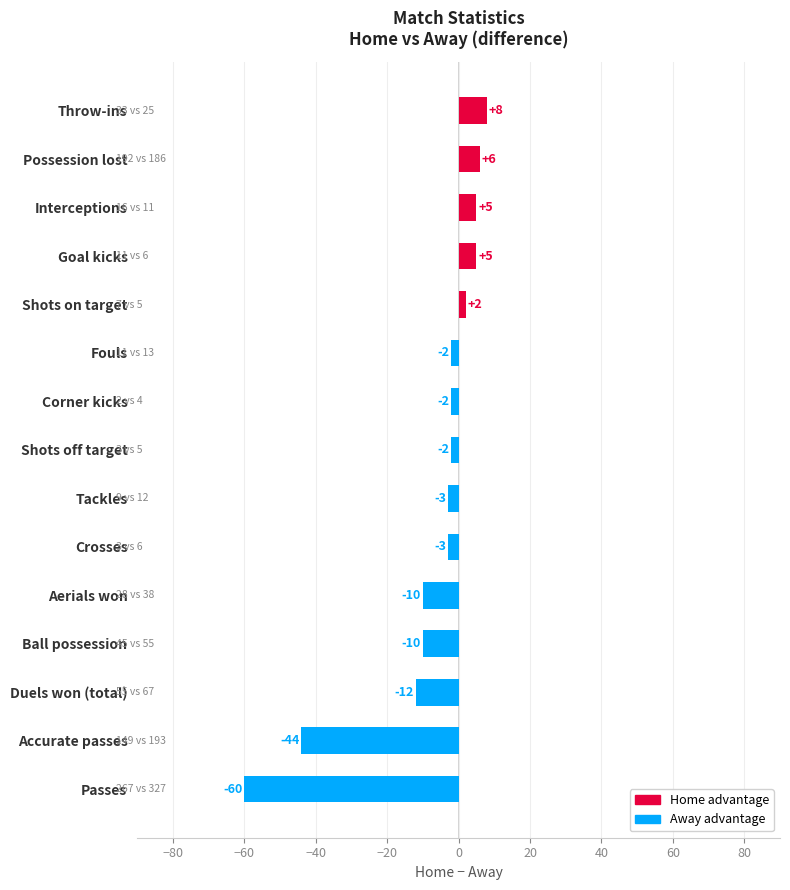

At which label is the value closest to -26?

Duels won (total)